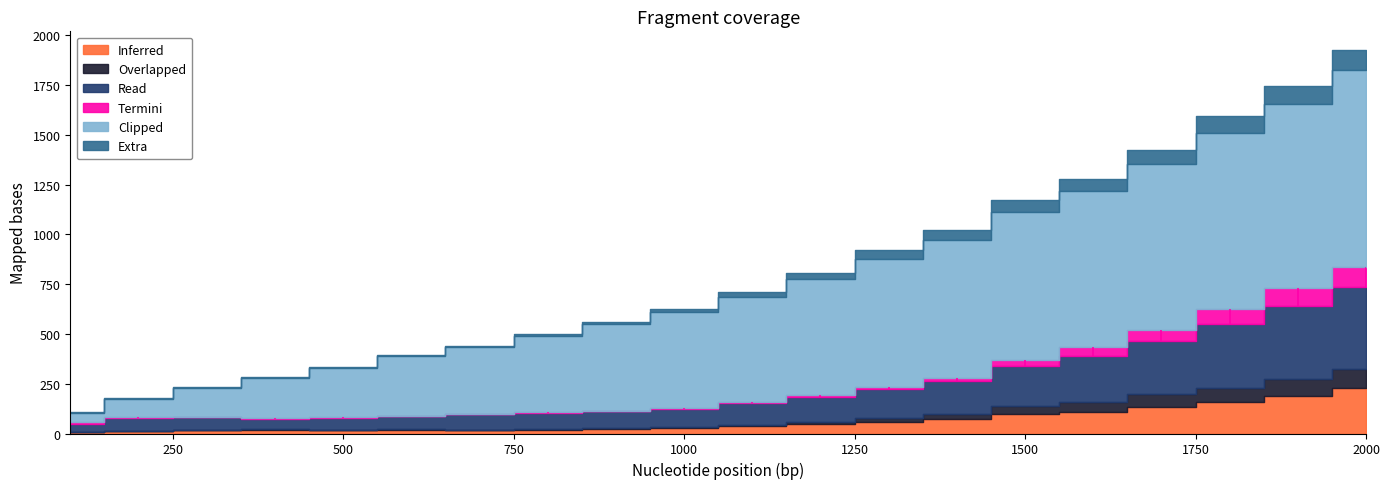

What is the sum of all Overlapped values?

482.9